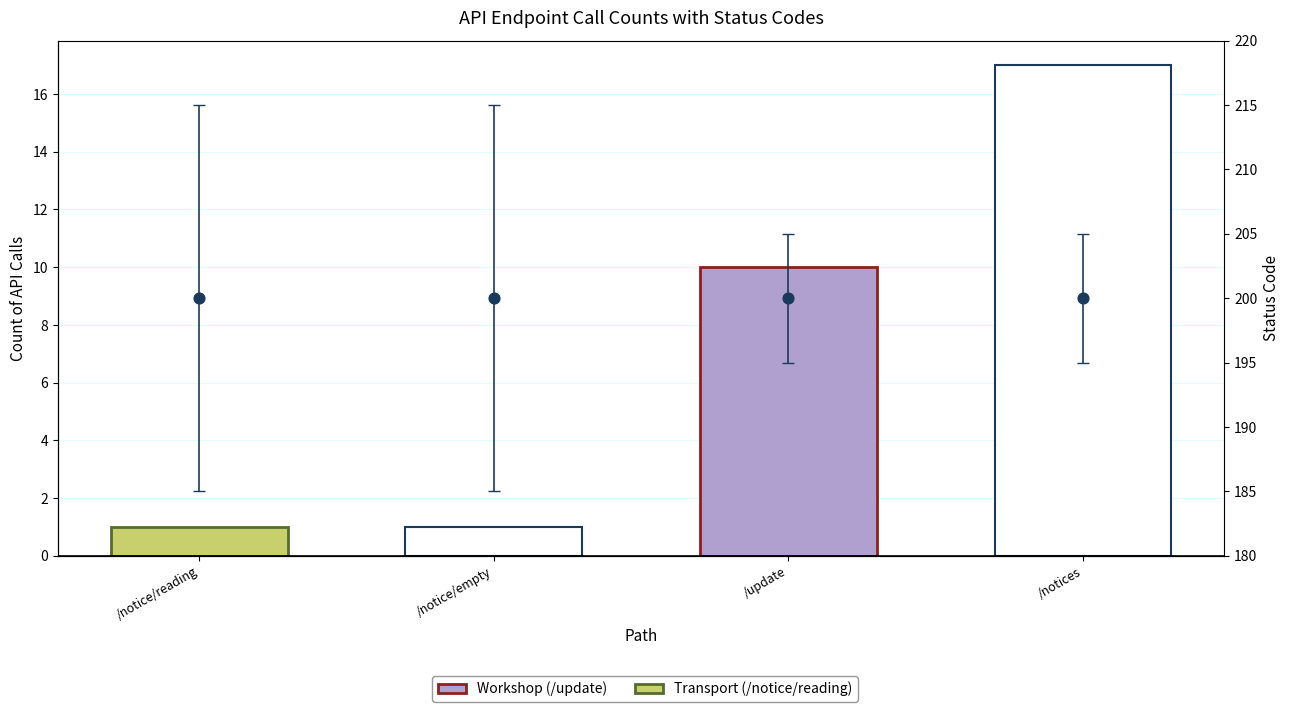

Which series reaches the maximum Y coordinate?

status_code (mean)